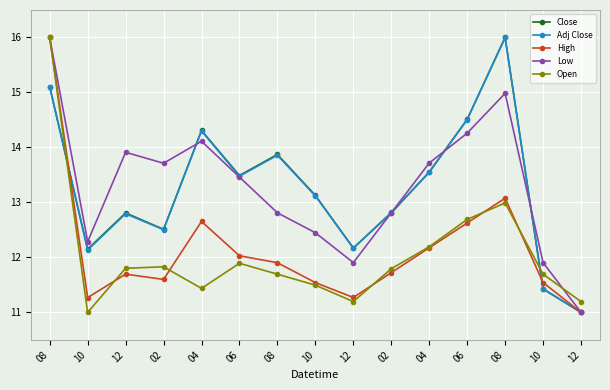

At how many categories does at least one series exceed 14?

4